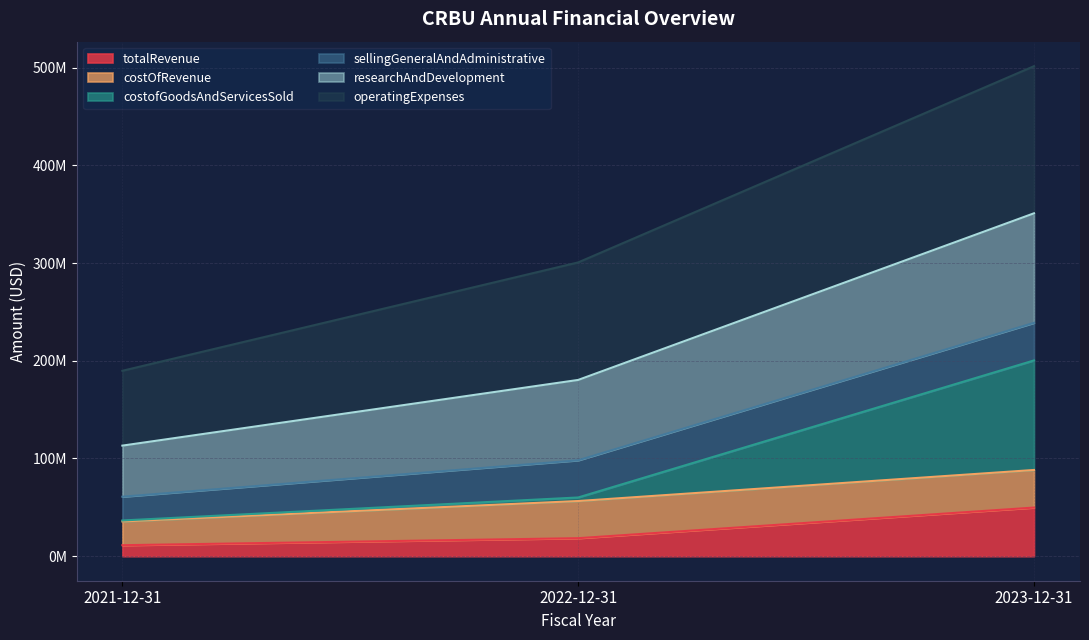

Does the chart display data point markers on the line(s)?

No